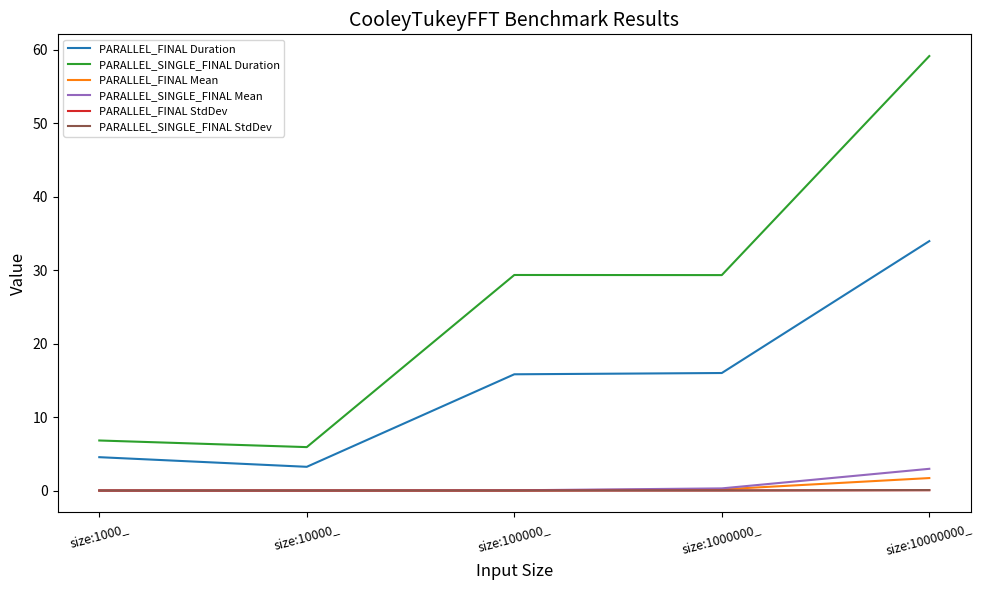

What is the difference between the highest and lowest values at size:1000_?

6.8